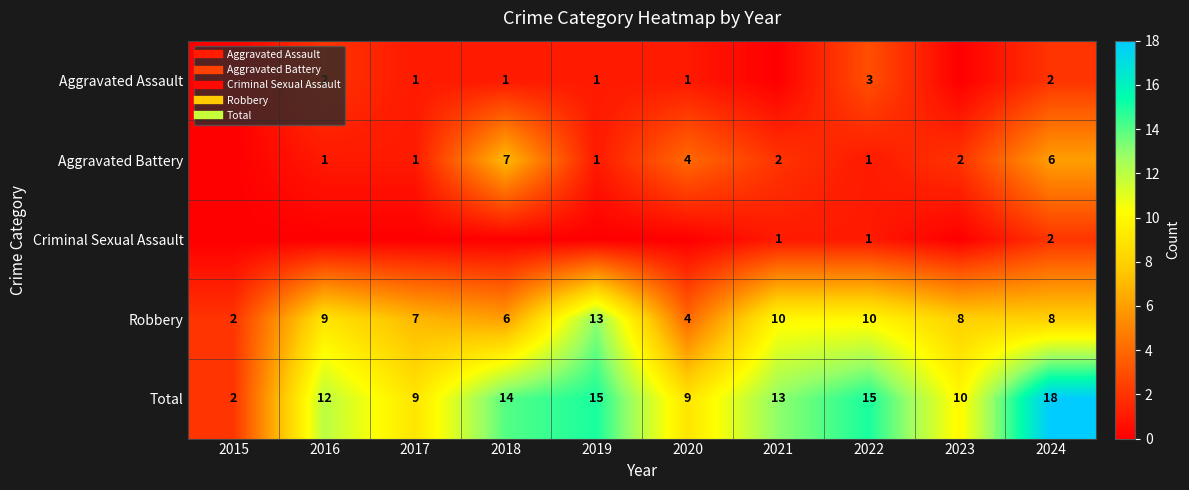

Between 2018 and 2024, which is larger?

2024